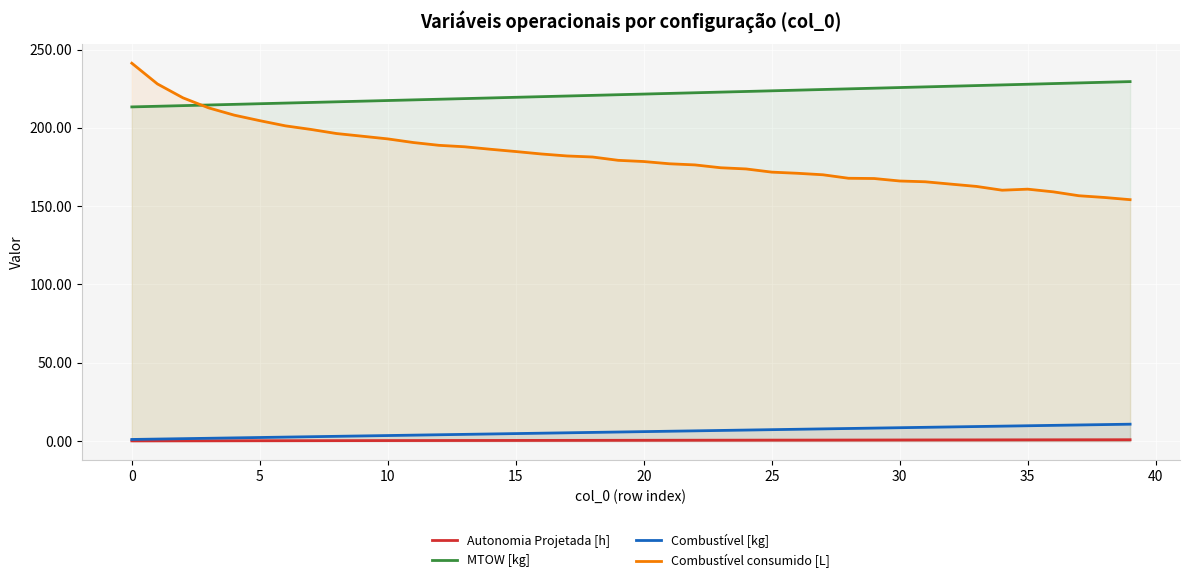

What is the minimum value for Autonomia Projetada [h]?

0.1